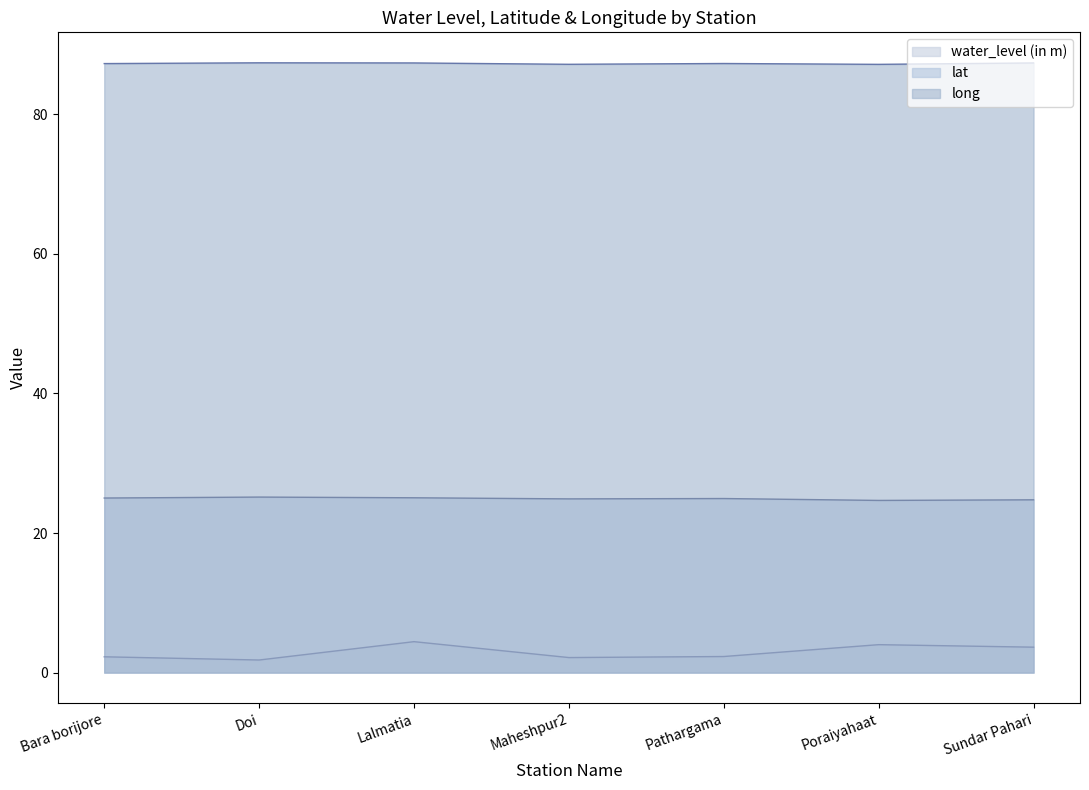

List the labels in order of lat value, smallest first.

Poraiyahaat, Sundar Pahari, Maheshpur2, Pathargama, Bara borijore, Lalmatia, Doi